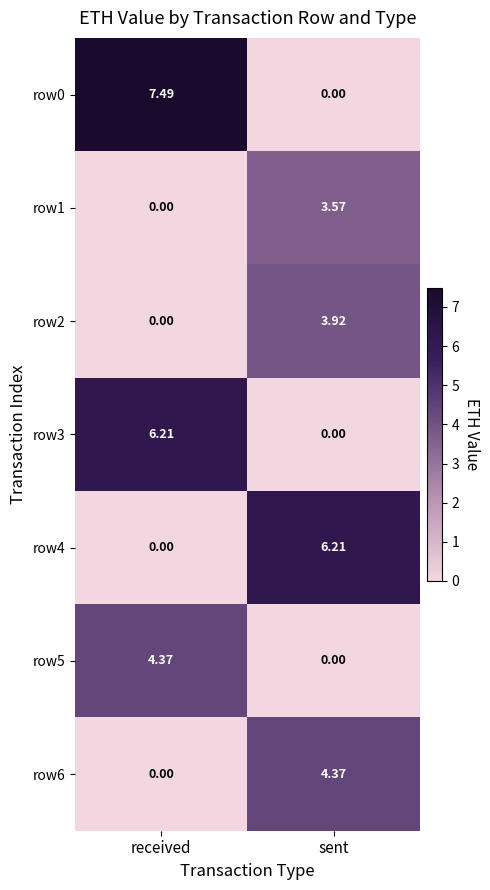

List the labels in order of row4 value, largest first.

sent, received